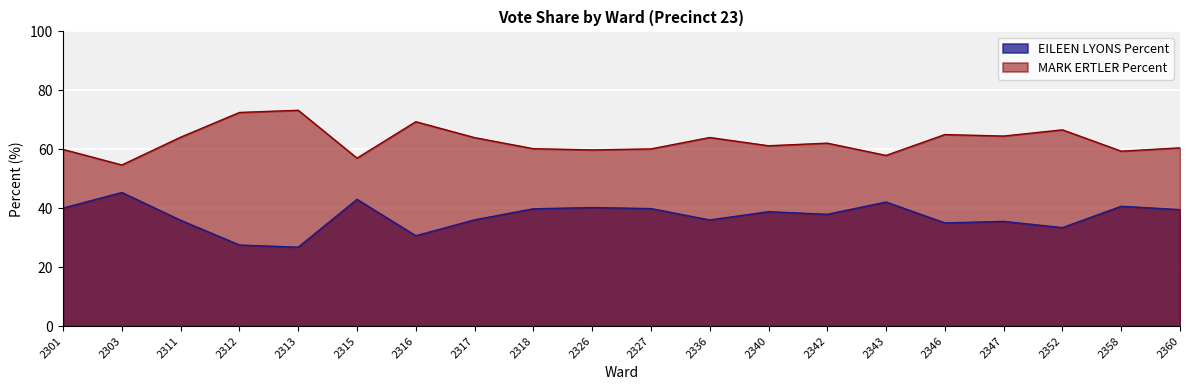

How many categories are shown in the chart?

20